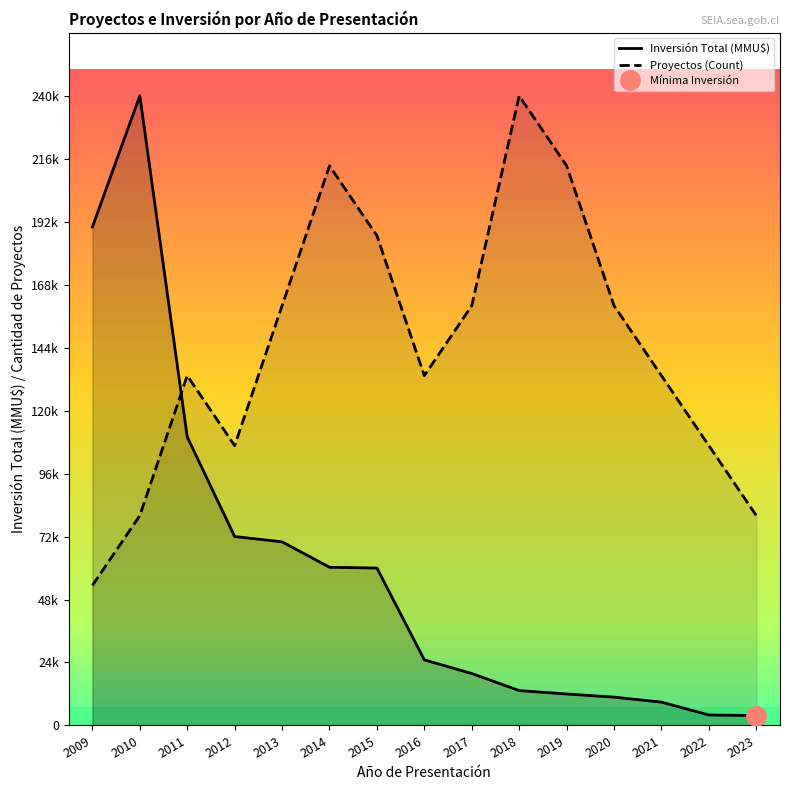

At which category is the sum across all series the highest?

2010